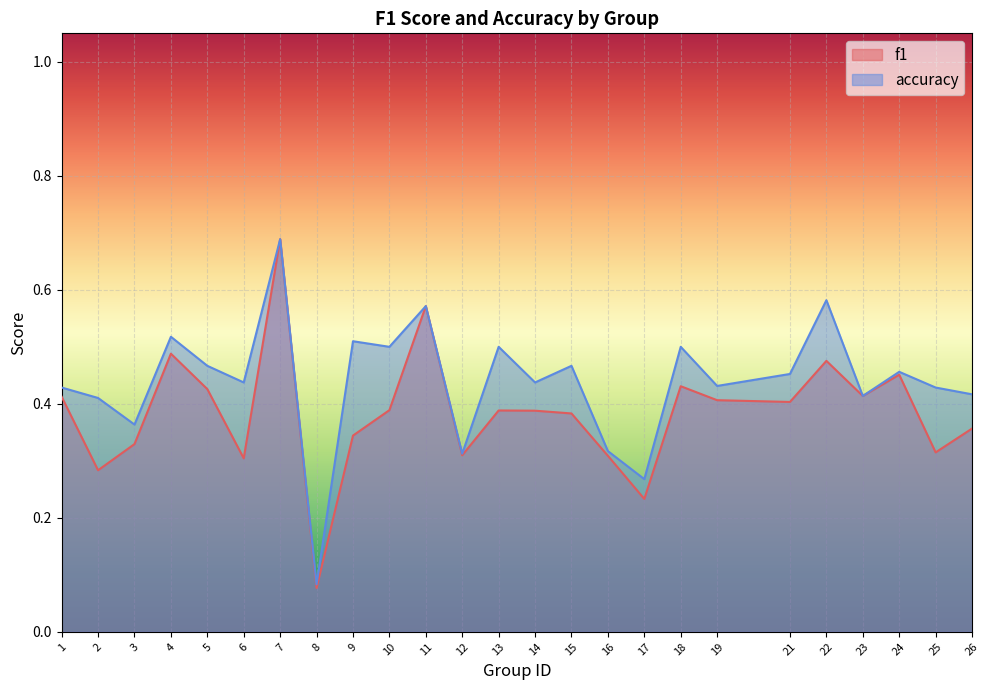

True or false: accuracy has more than 2 interior local peaks.

True